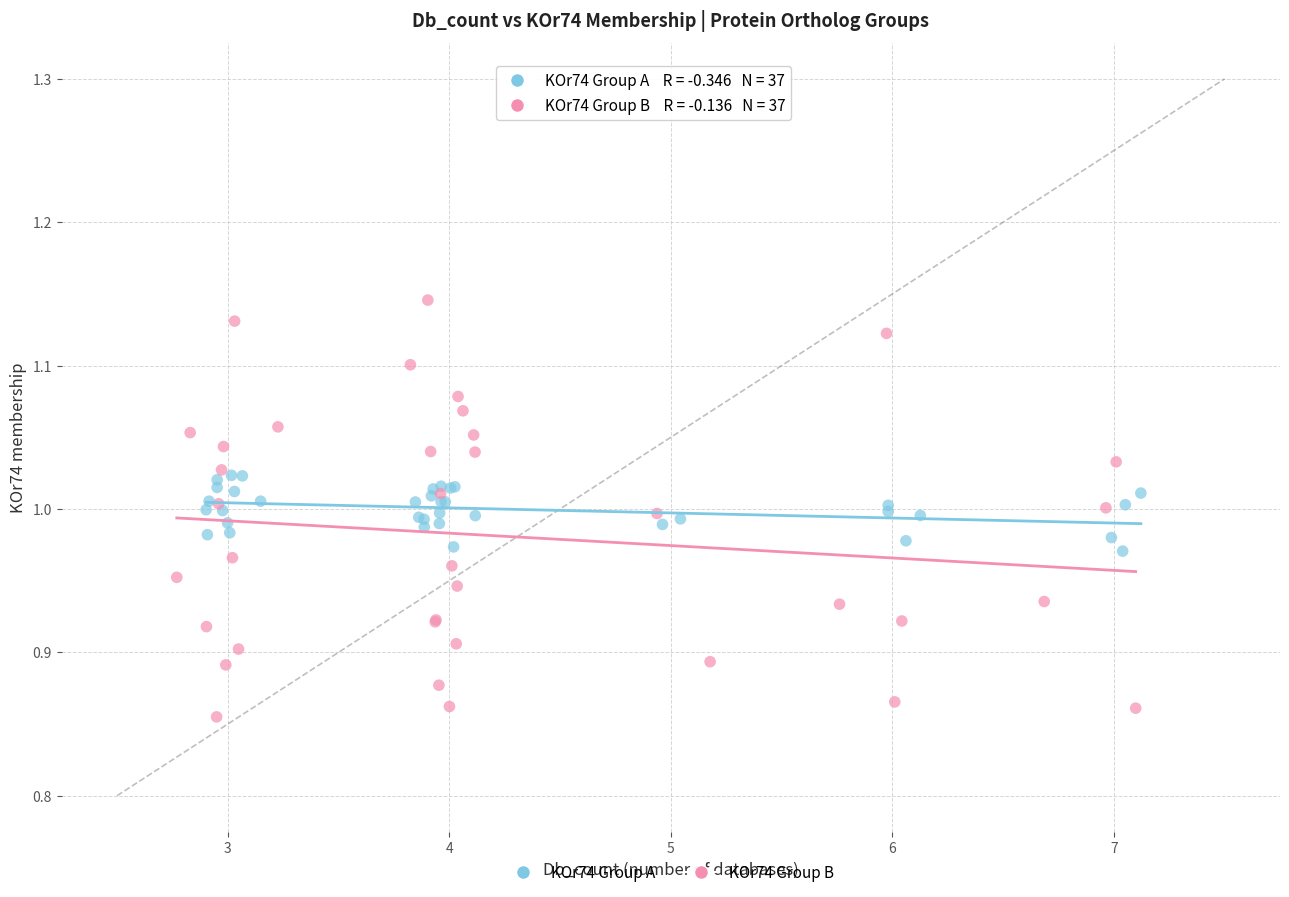

Which series contains the lowest Y value?

KOr74 Group B